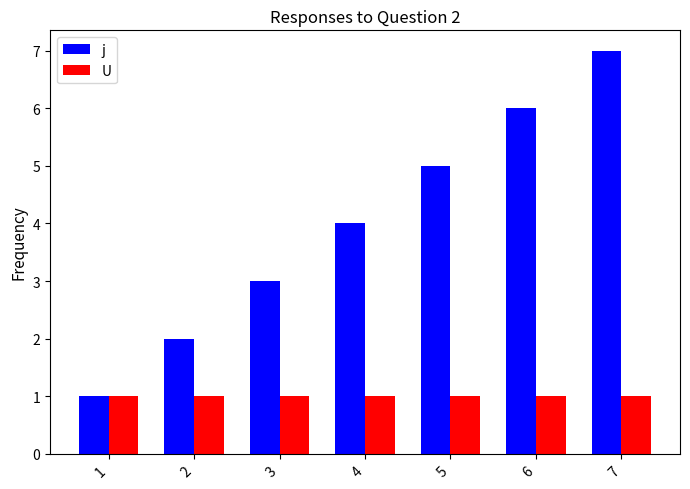

List the series in order of their overall mean, lowest first.

U, j